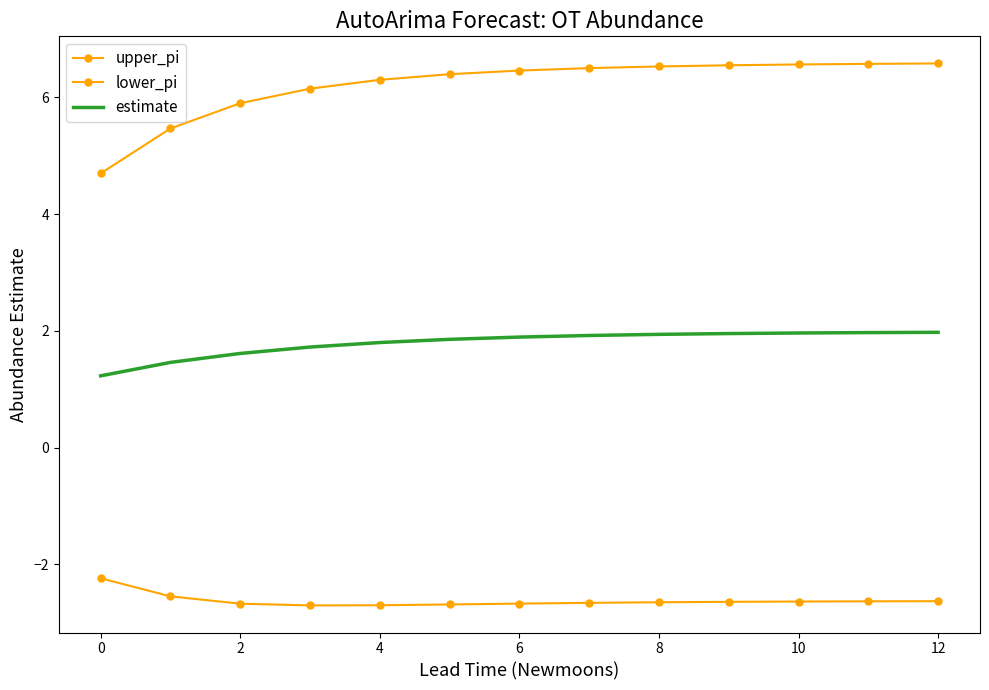

Rank the series by their maximum value, from lowest to highest.

lower_pi, estimate, upper_pi